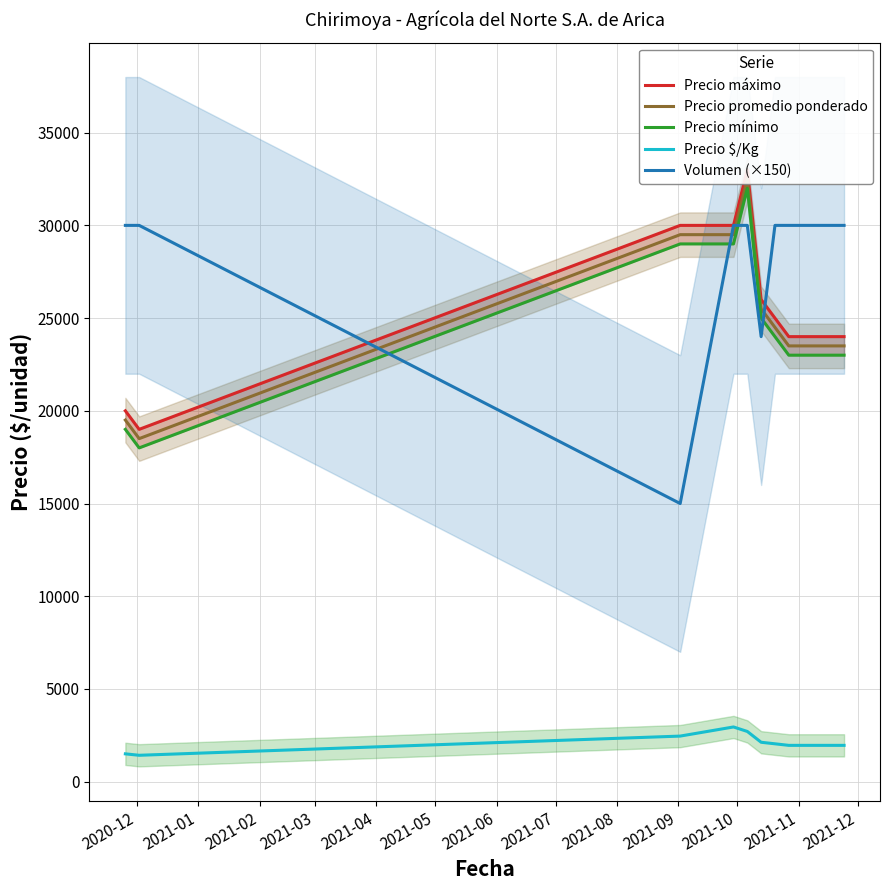

True or false: Volumen (×150) and Precio $/Kg intersect in this chart.

False